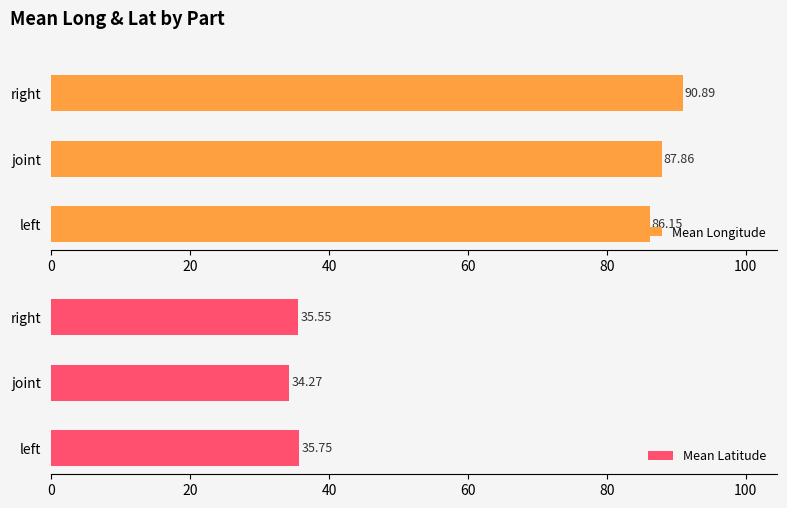

Are the bars horizontal?

Yes